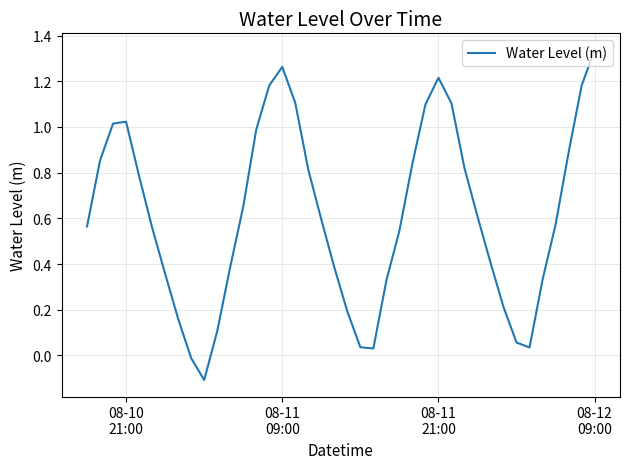

What is the maximum value shown in the chart?

1.3